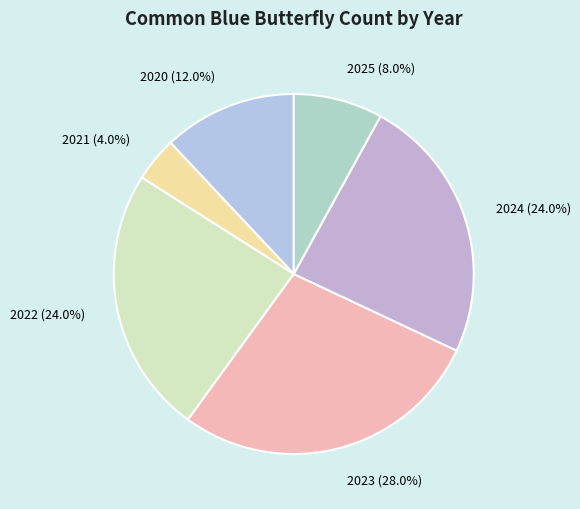

Does 2020 (12.0%) represent more than half of the total?

No